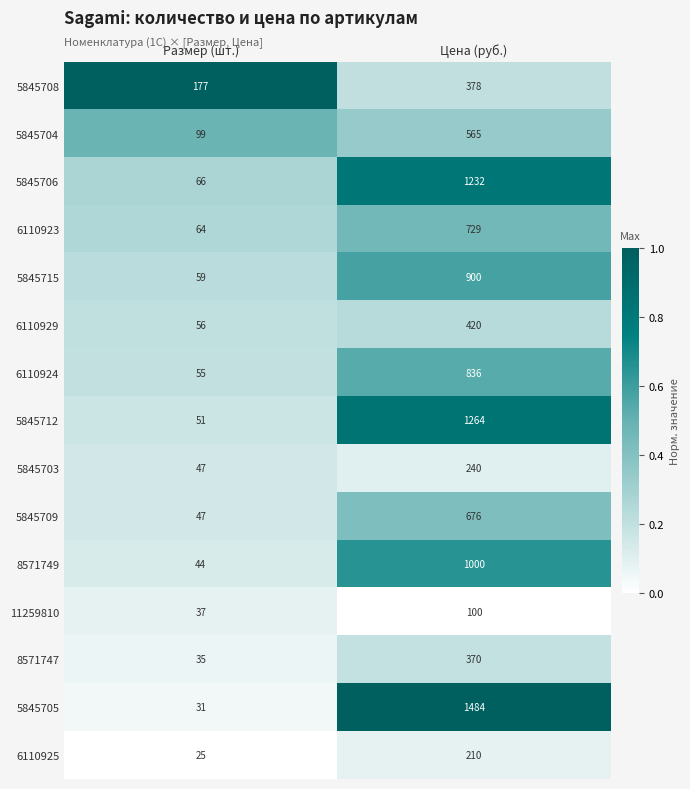

How many categories are shown in the chart?

2